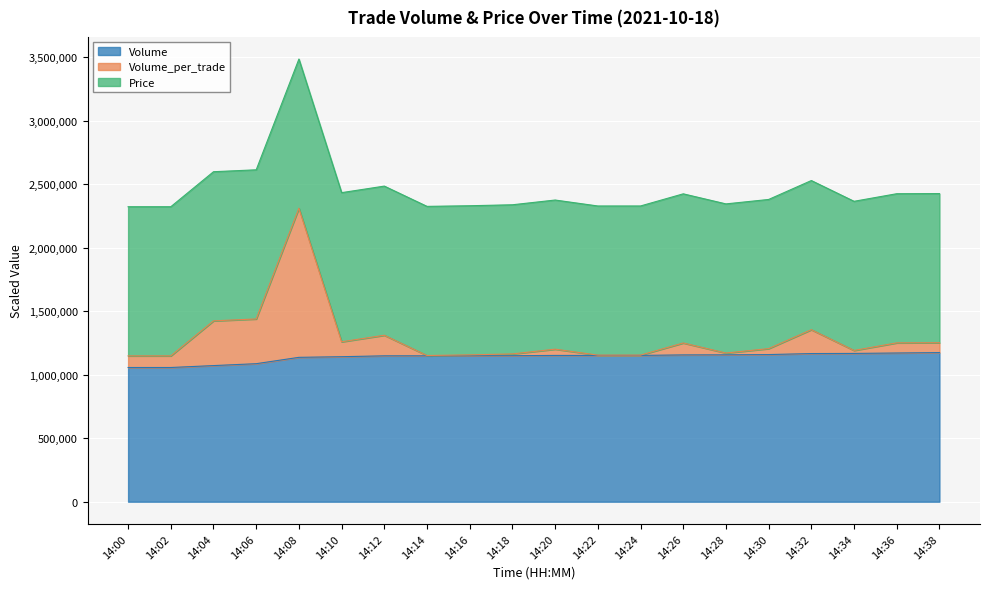

At which category is the sum across all series the highest?

14:08